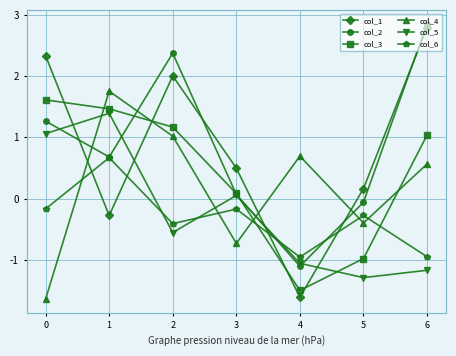

True or false: col_1 has more than 0 points higher than both neighbors.

True